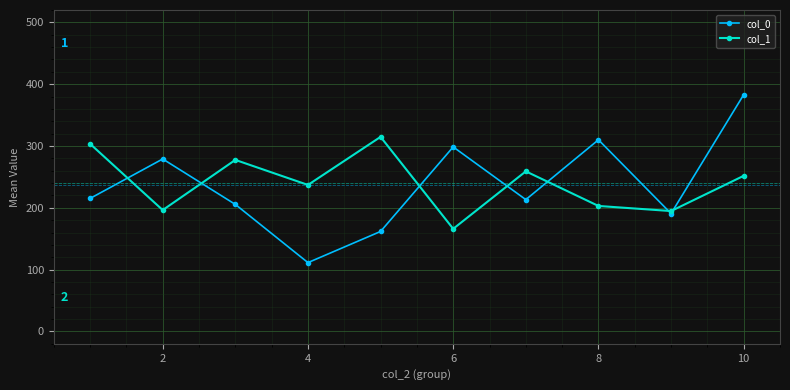

True or false: col_1 has more than 2 interior local peaks.

True